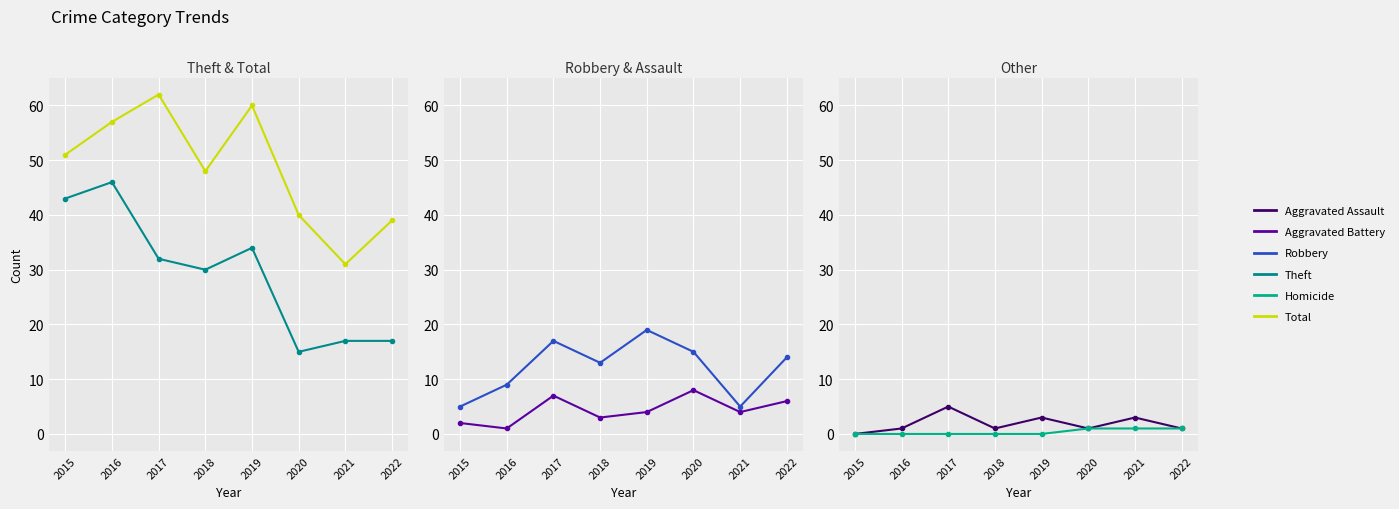

What is the difference between the maximum and minimum values in the Aggravated Battery series?

7